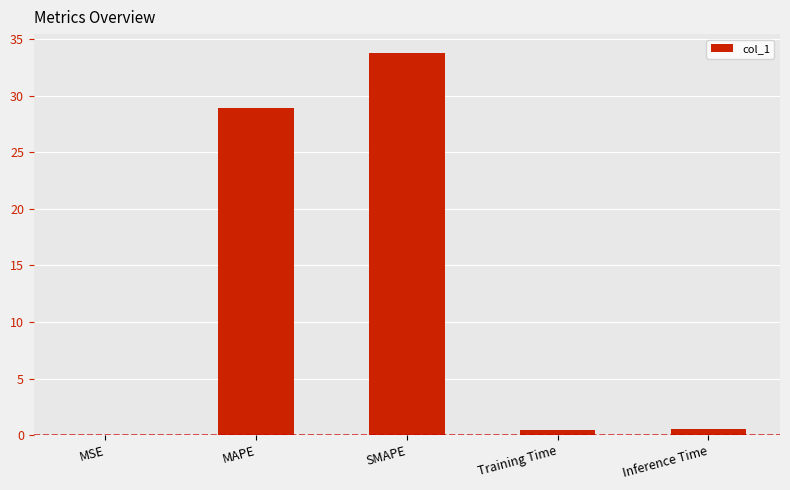

Where is the data nearest to the value 16?

MAPE